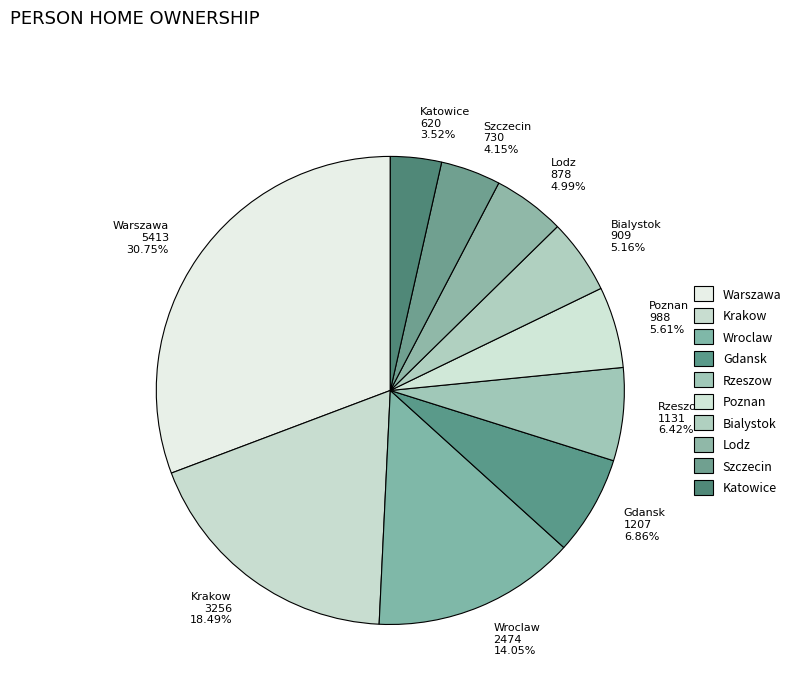

To the nearest percent, what is the difference between the largest and smallest slice percentages?

27%